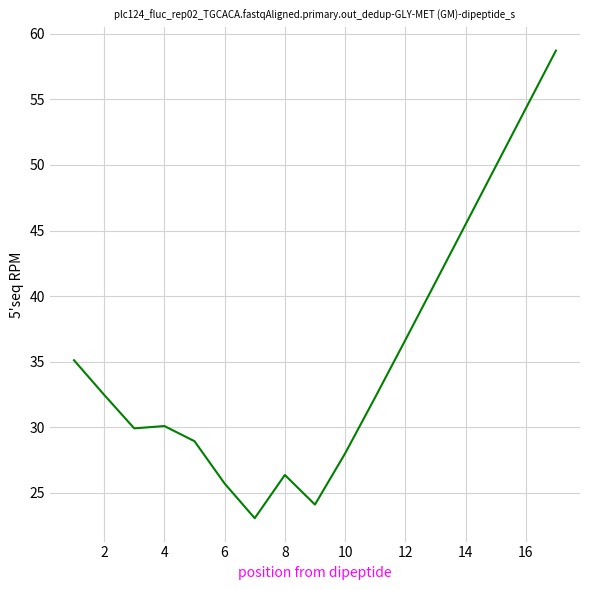

What is the maximum value shown in the chart?

58.7